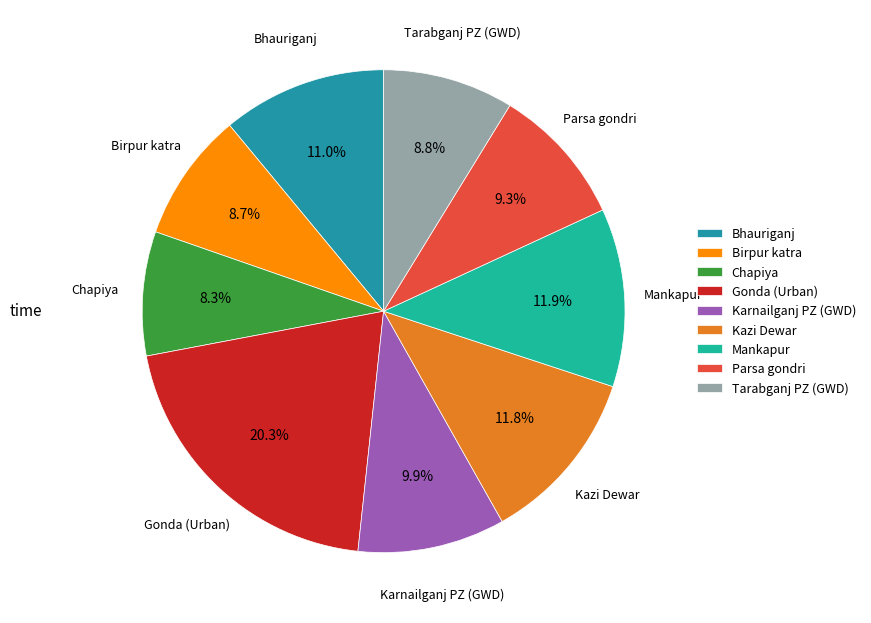

To the nearest percent, what is the difference between the largest and smallest slice percentages?

12%